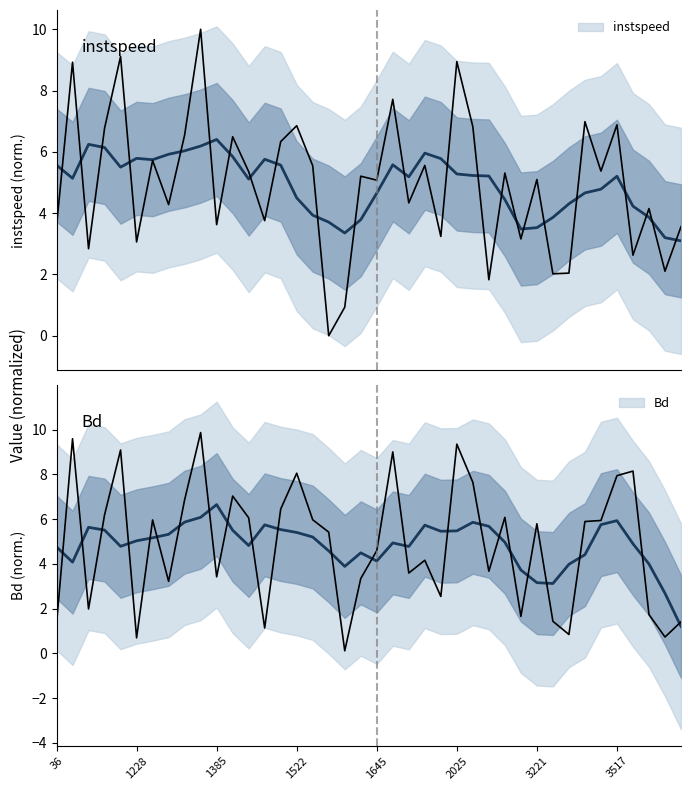

What are all the series names shown in the legend?

instspeed, Bd